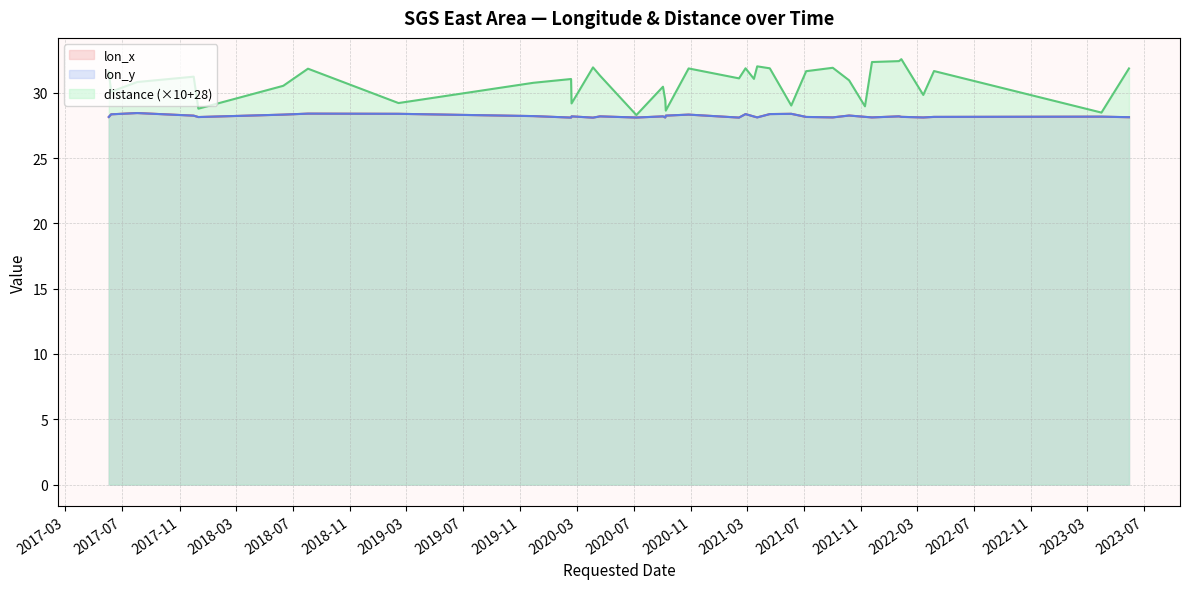

Which series has the largest range (max minus min)?

distance (×10+28)